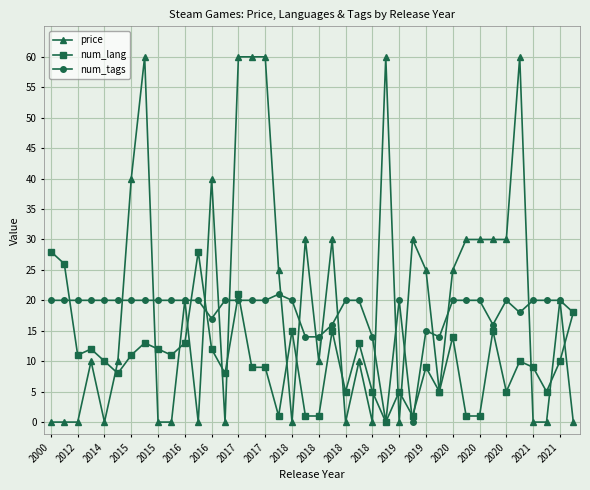

Does the chart display data point markers on the line(s)?

Yes